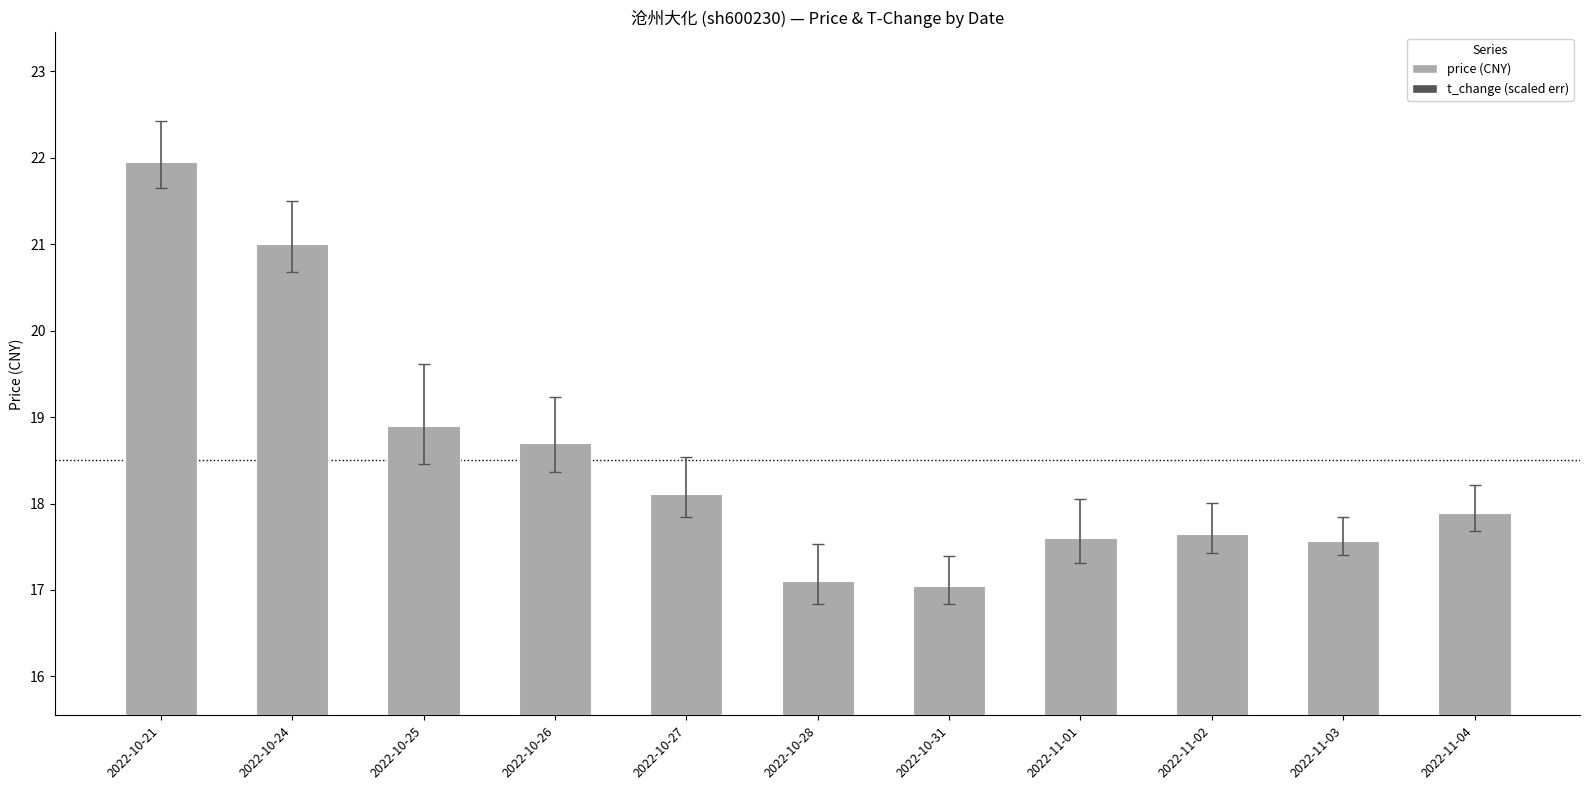

What is the smallest value displayed?

17.1